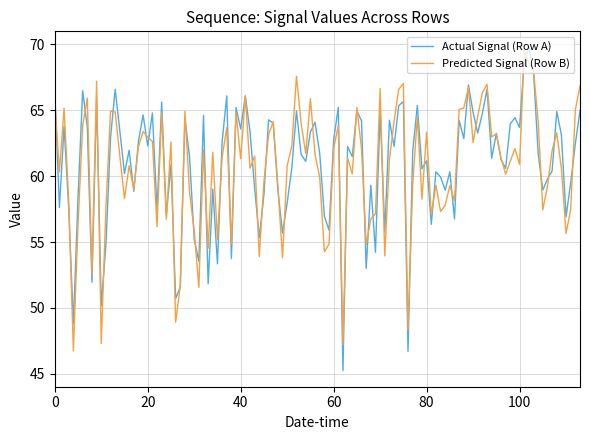

List the series in order of their peak value, highest first.

Actual Signal (Row A), Predicted Signal (Row B)